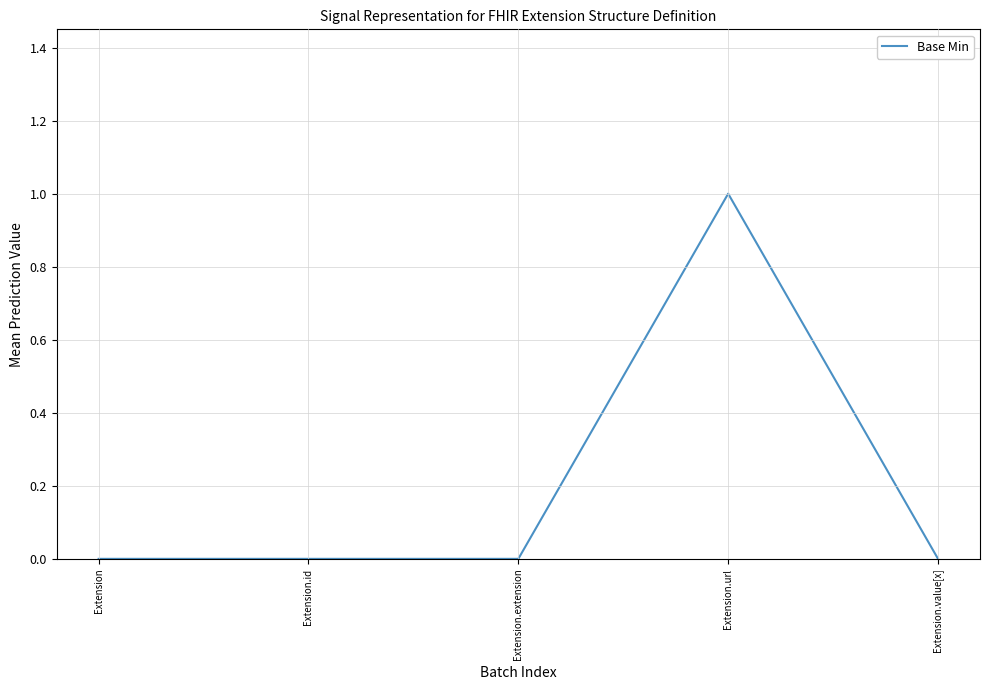

Reading left to right, list all the values displayed in this chart.

0	0	0	1	0